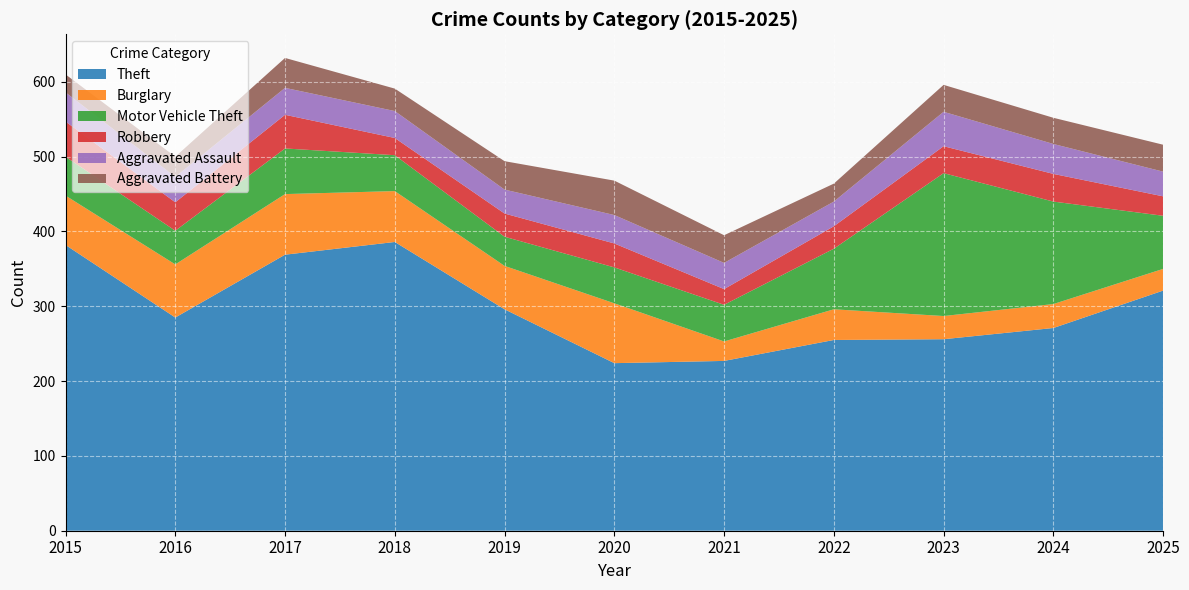

Reading right to left, extract all data points from this chart.

Theft: 321	271	256	255	227	224	296	386	369	285	382
Burglary: 29	32	31	41	26	80	58	68	81	71	66
Motor Vehicle Theft: 71	137	191	81	49	48	39	48	61	45	52
Robbery: 26	37	36	30	21	32	31	23	45	38	47
Aggravated Assault: 33	40	46	33	35	38	32	36	36	34	39
Aggravated Battery: 36	35	36	24	37	46	38	30	40	27	24